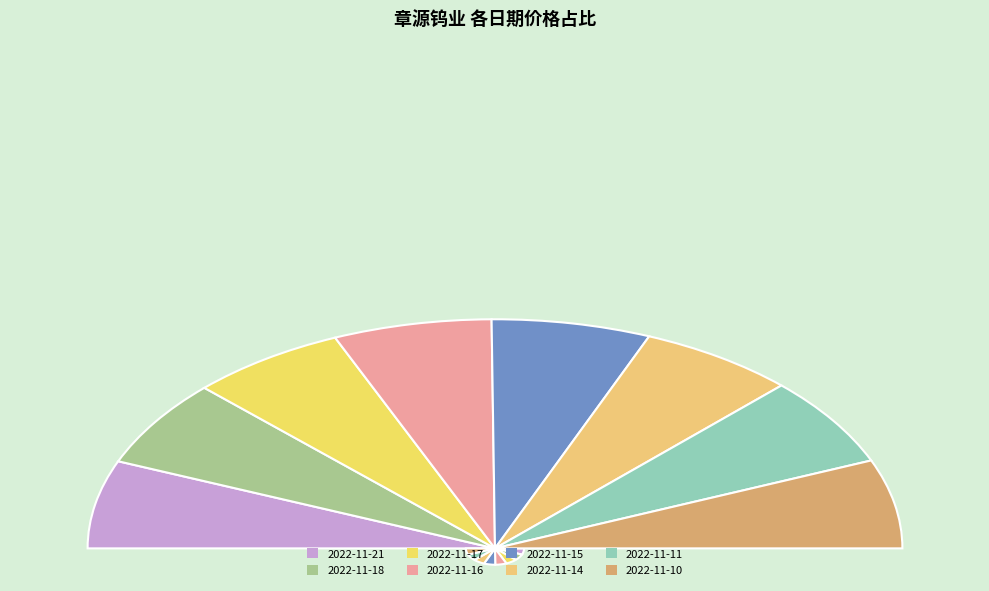

To the nearest percent, what is the average slice percentage?

12%